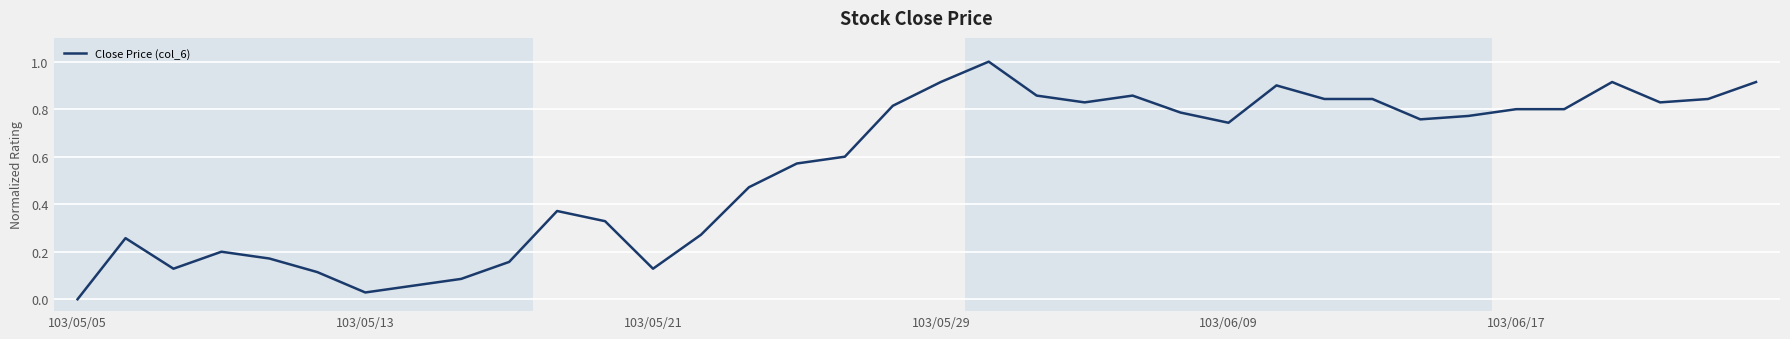

What is the greatest value displayed?

1.0